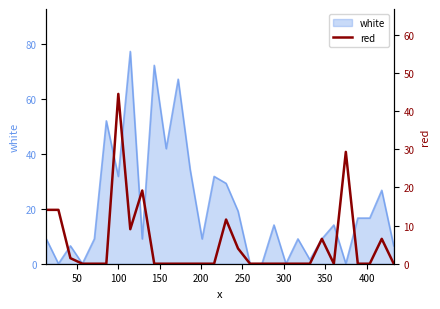

Reading right to left, extract all data points from this chart.

0.0	6.5	0.0	0.0	29.3	0.0	6.5	0.0	0.0	0.0	0.0	0.0	0.0	4.0	11.6	0.0	0.0	0.0	0.0	0.0	0.0	19.2	9.0	44.5	0.0	0.0	0.0	1.5	14.1	14.1